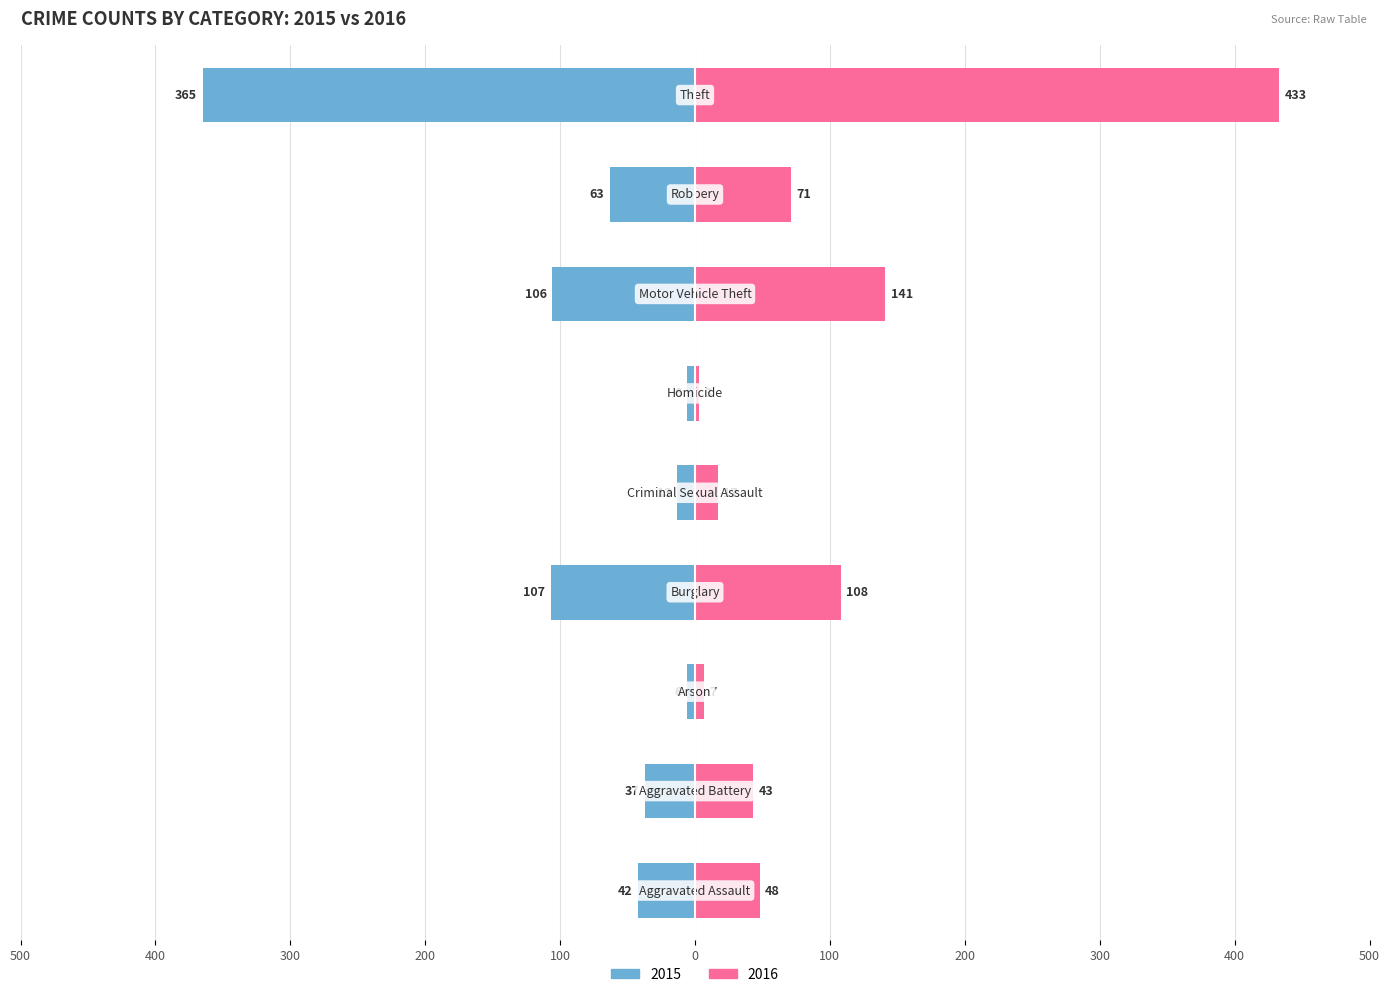

Reading left to right, list all the values displayed in this chart.

2015: -42	-37	-6	-107	-13	-6	-106	-63	-365
2016: 48	43	7	108	17	3	141	71	433